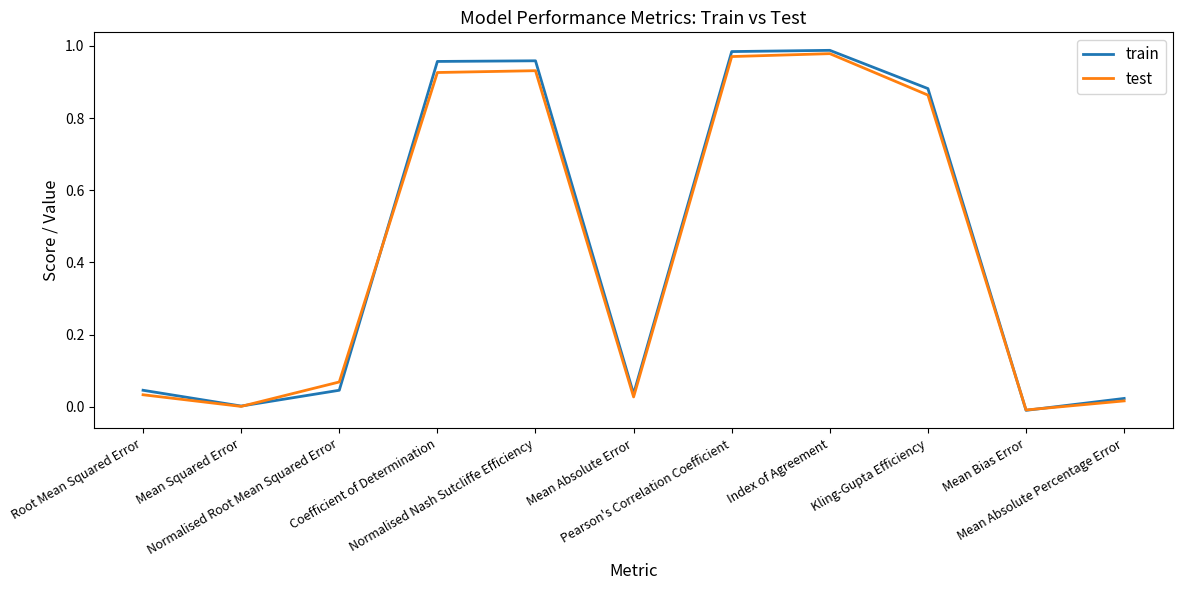

Which series has the widest spread of values?

train